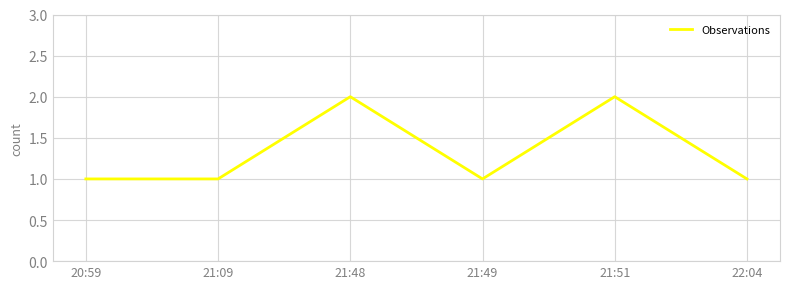

What is the minimum value shown in the chart?

1